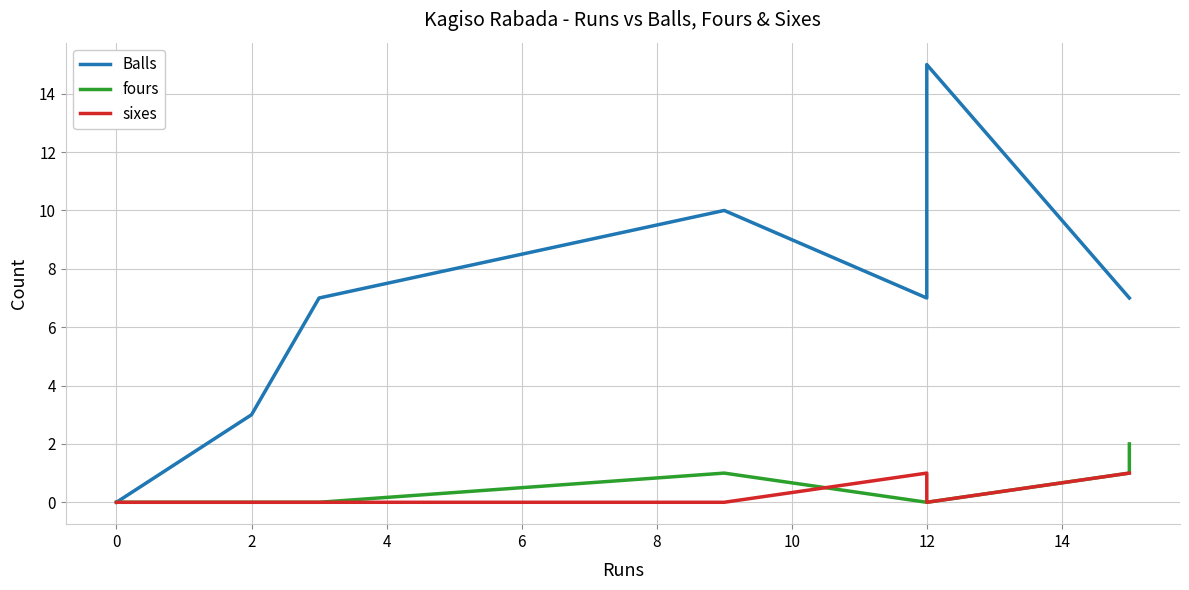

Count the Balls values in the range 3 to 7.

5